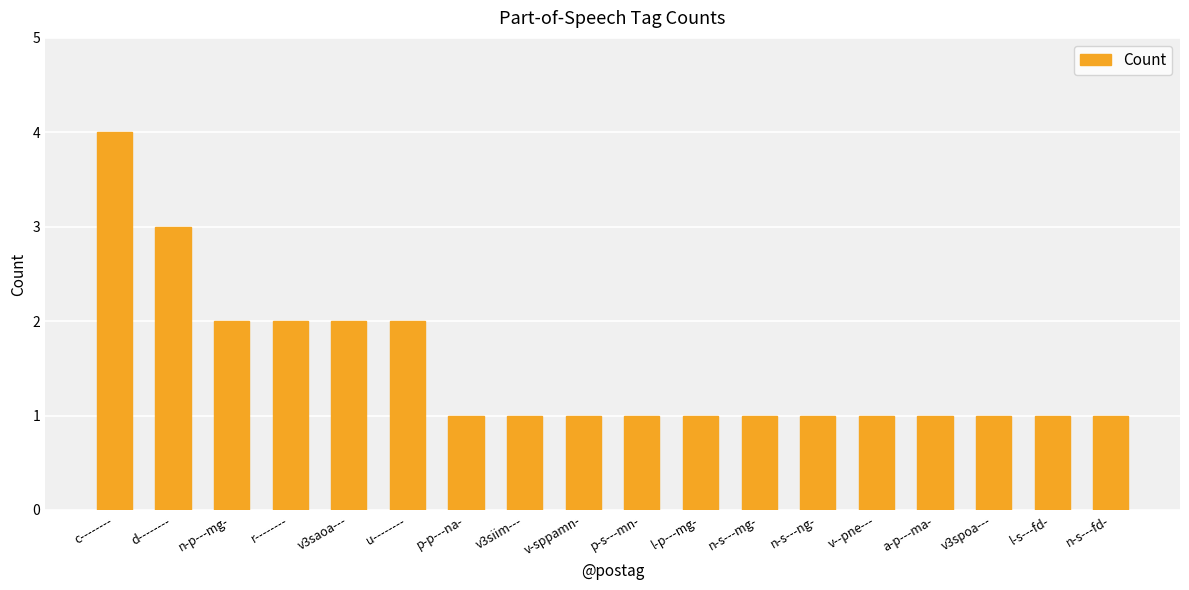

Reading left to right, what are all the values shown in this chart?

4	3	2	2	2	2	1	1	1	1	1	1	1	1	1	1	1	1